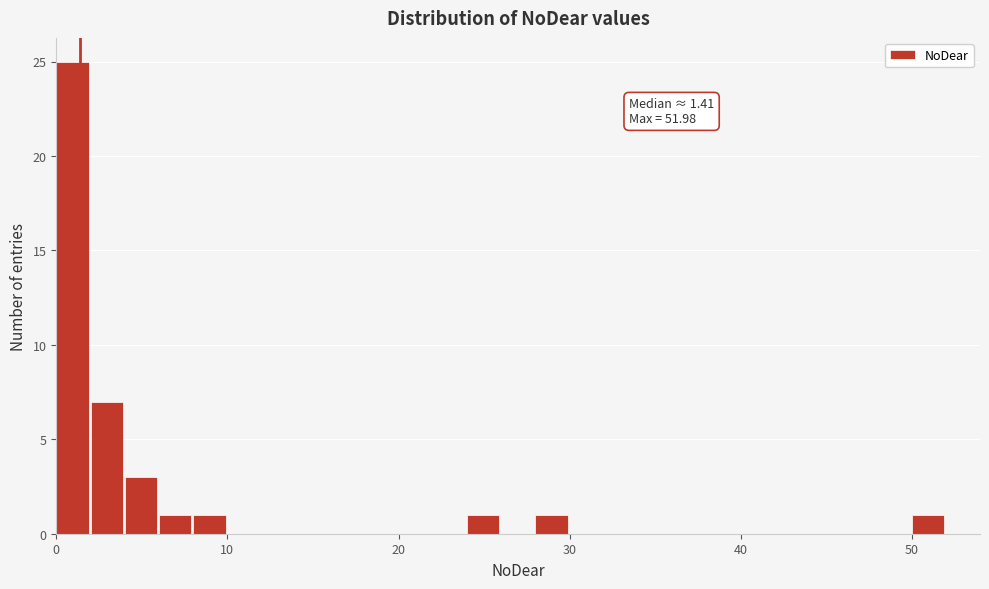

Read against the x-axis, roughly where is the centre of the tallest bar?

1